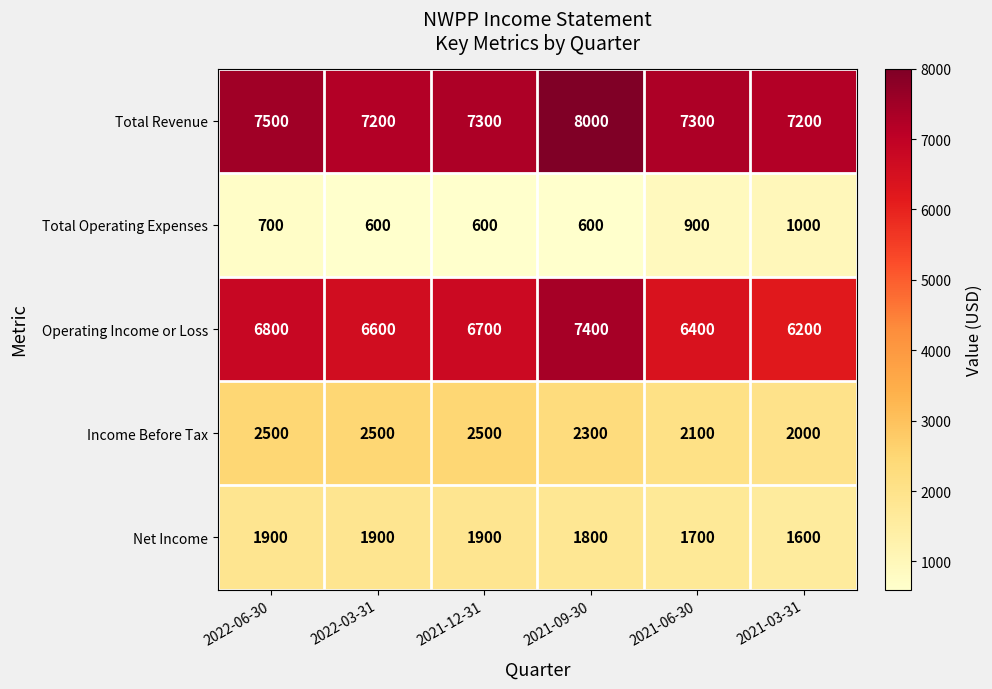

What is the smallest value displayed?

600